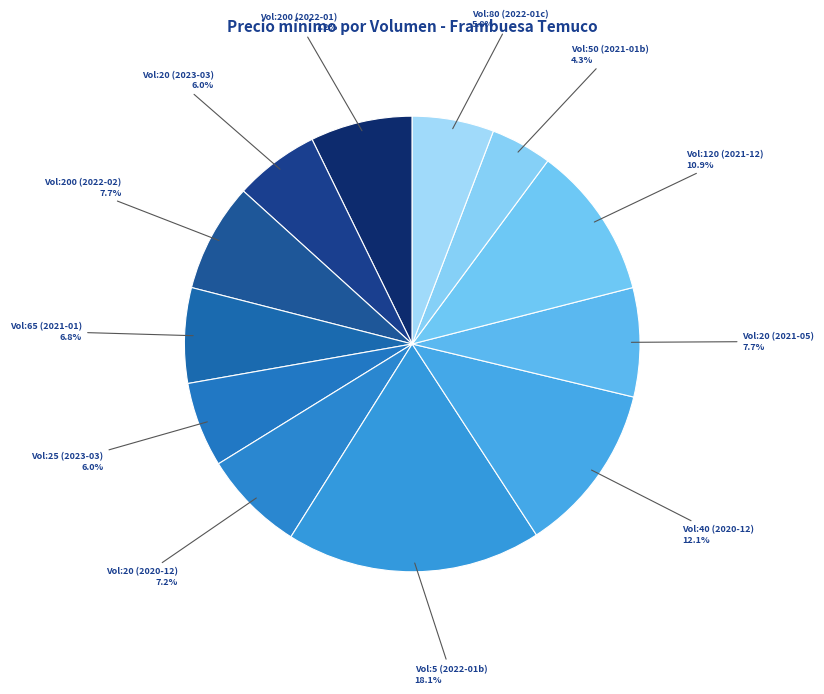

Count the number of slices in the pie.

12